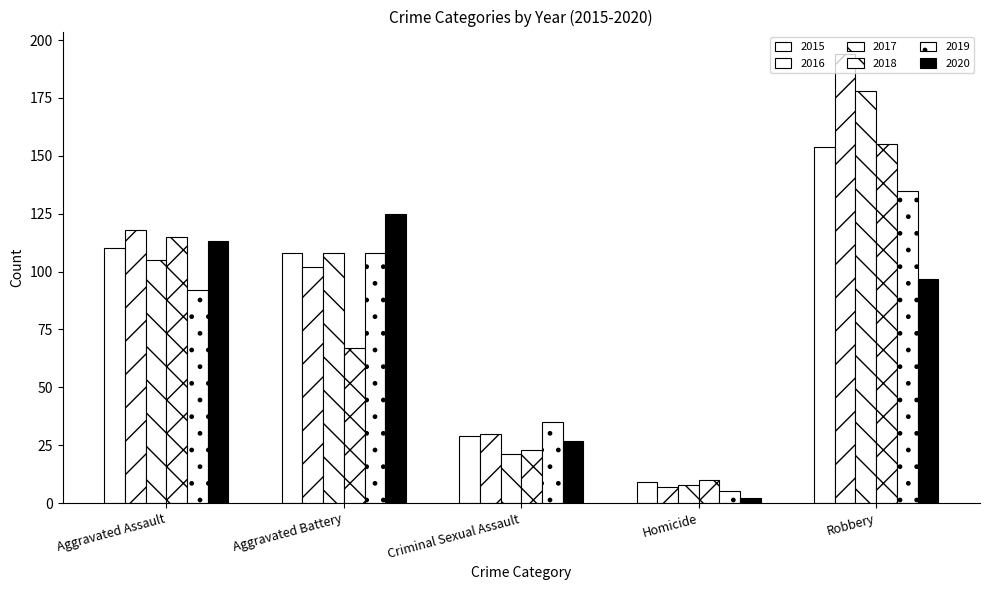

True or false: 2016 has a value of 102 at Aggravated Battery.

True